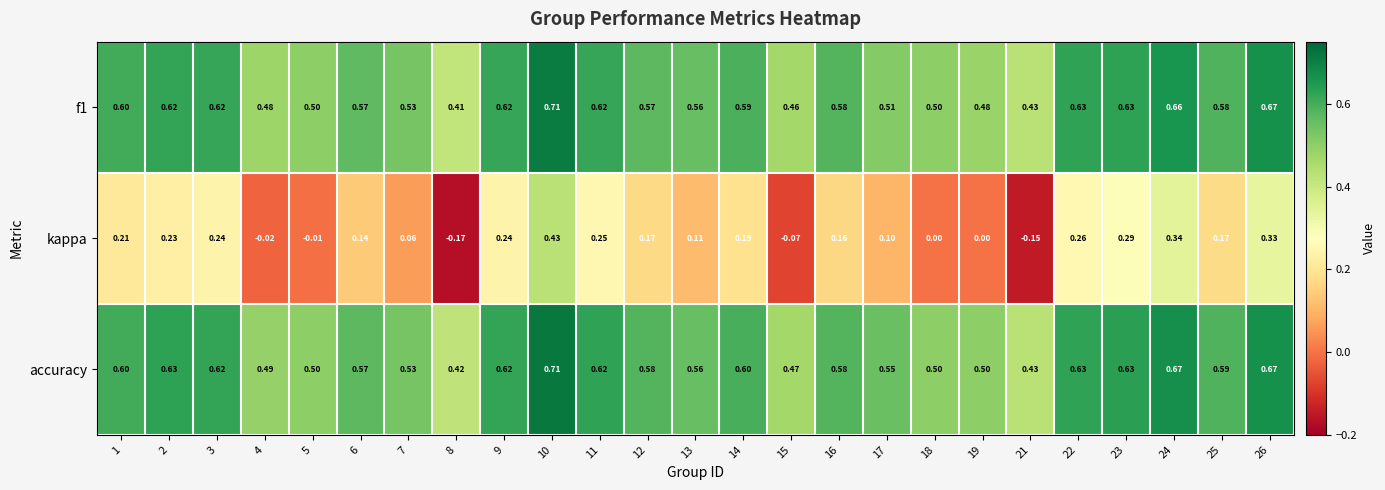

Which series has the widest spread of values?

kappa